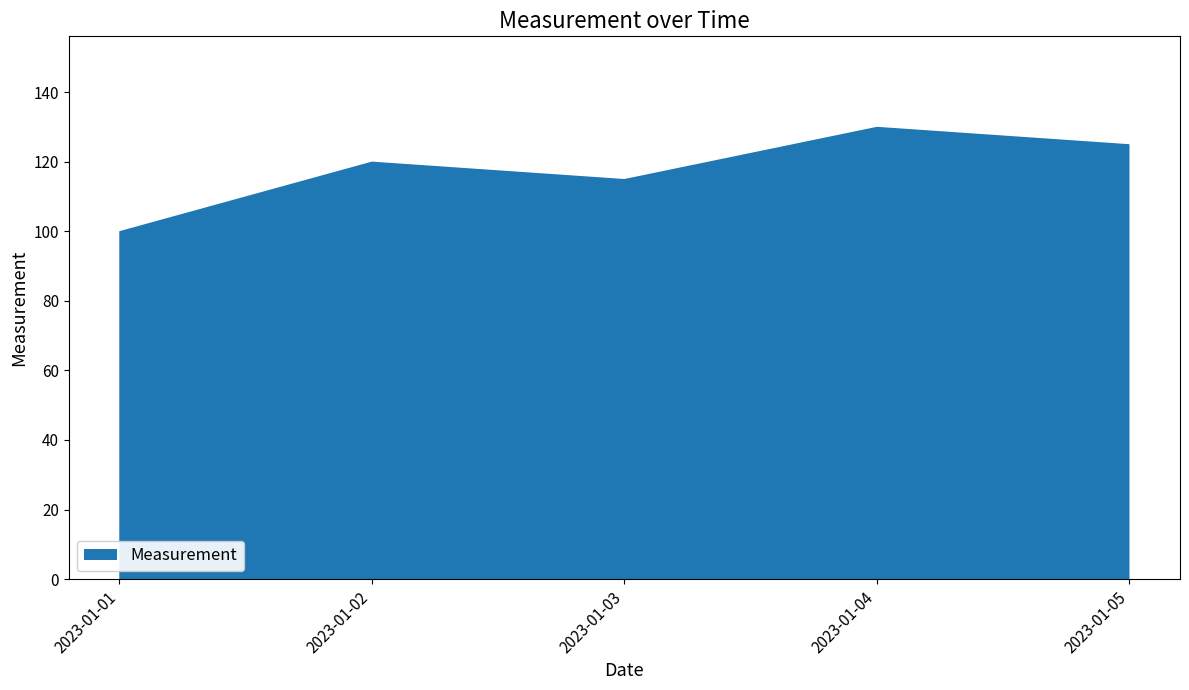

Reading left to right, extract all data points from this chart.

100	120	115	130	125